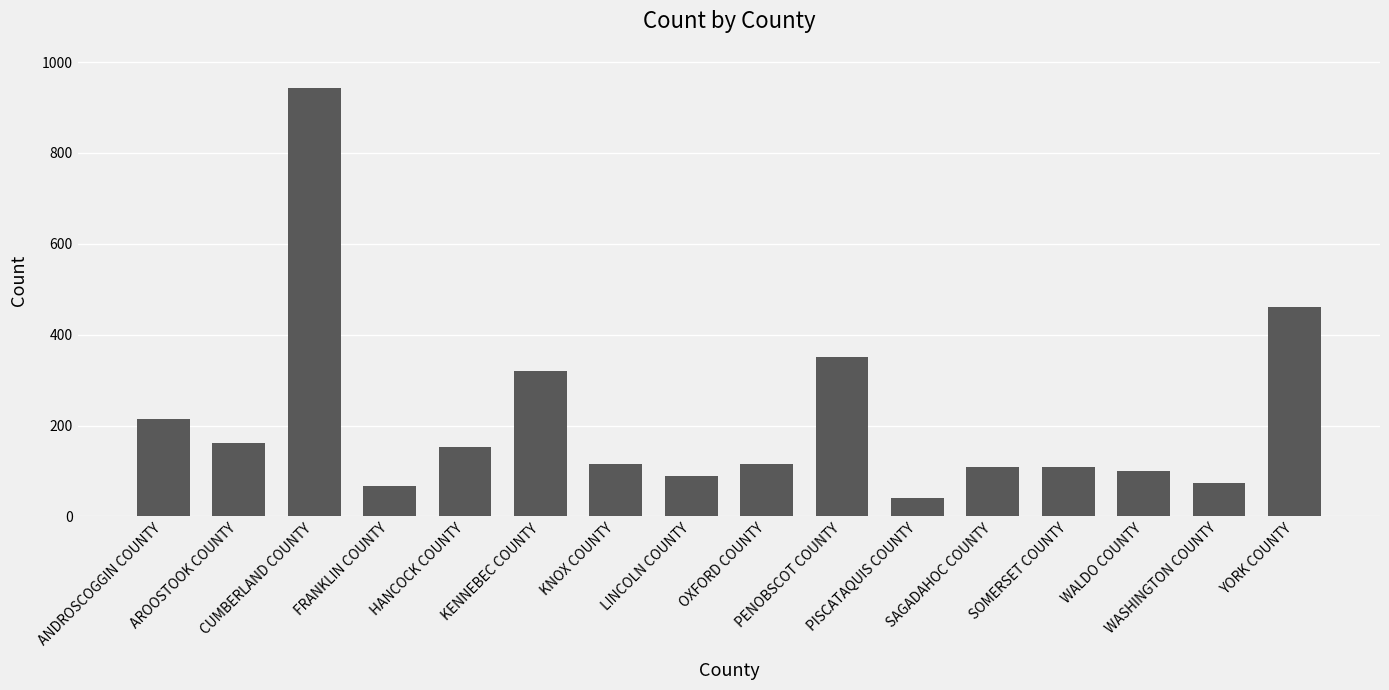

The value at SAGADAHOC COUNTY is 109. True or false?

True